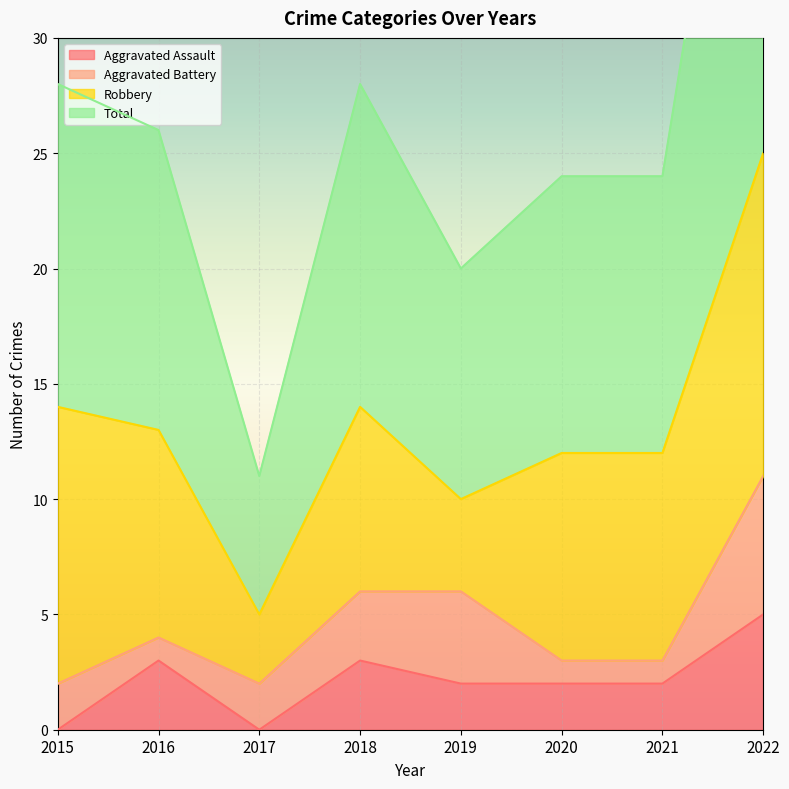

At which label does Aggravated Assault reach its peak?

2022